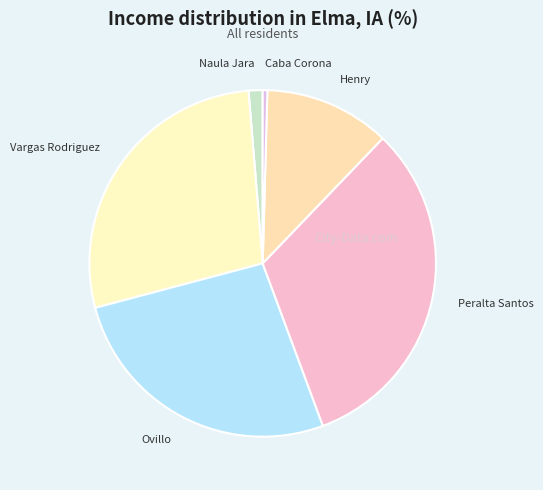

Count the number of slices in the pie.

6